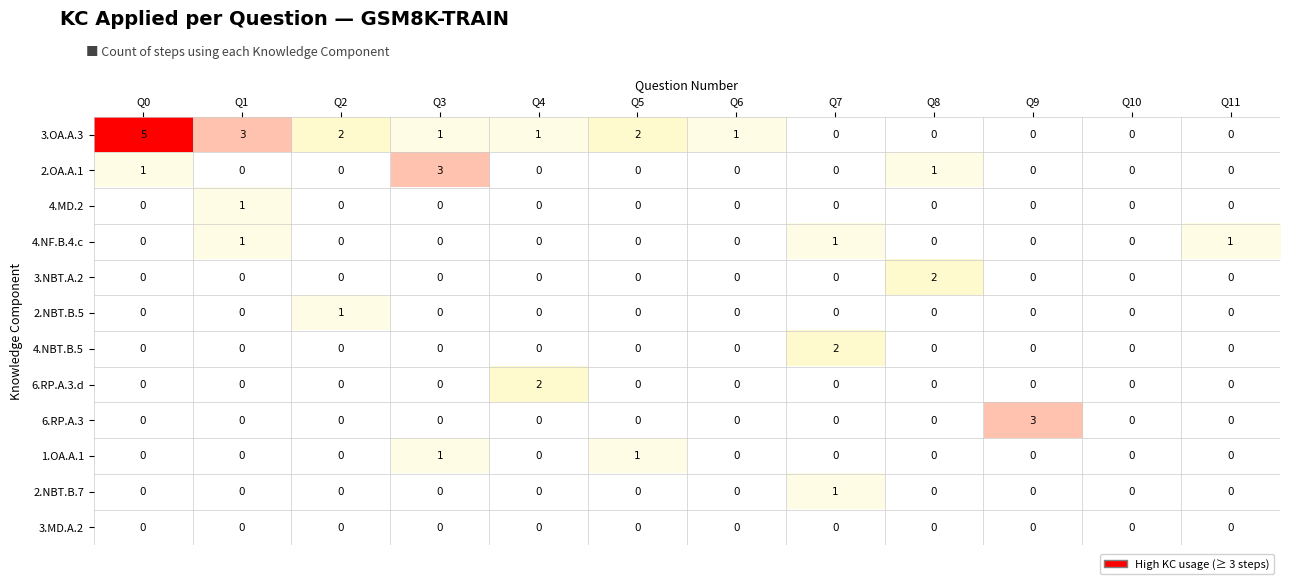

At which label does 3.OA.A.3 first exceed 1?

Q0